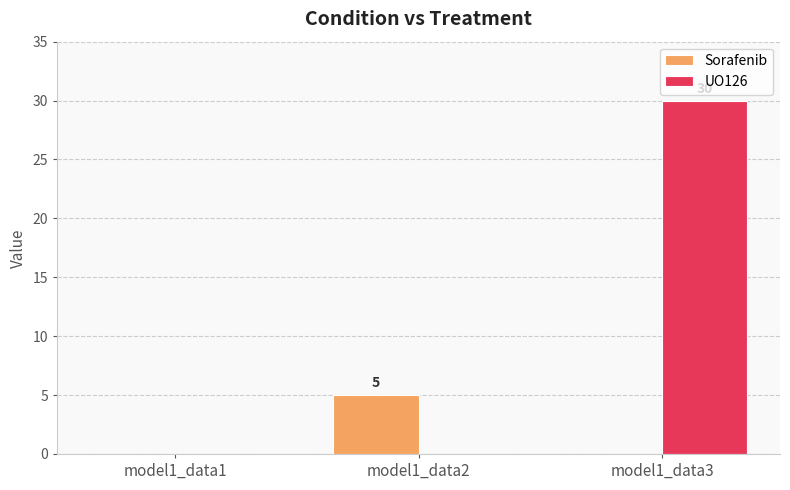

What is the sum of all UO126 values?

30